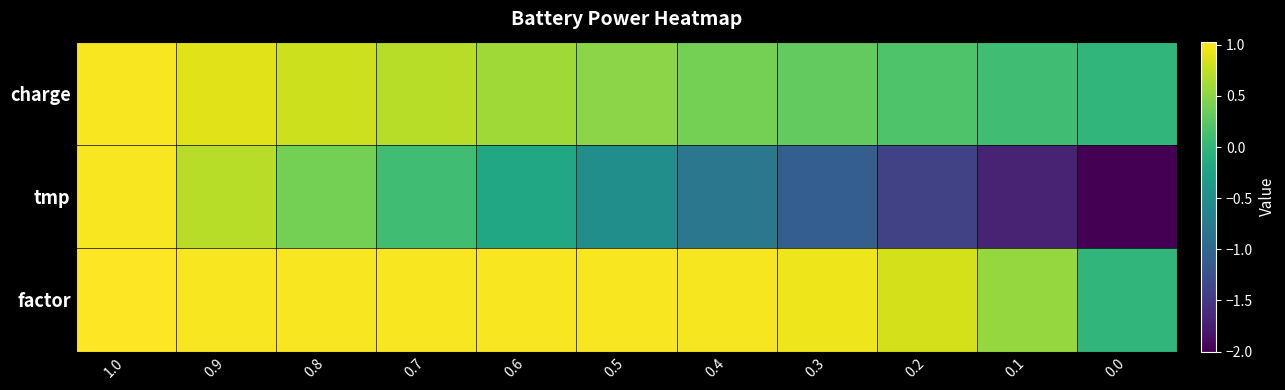

Which series has the largest total across all categories?

factor